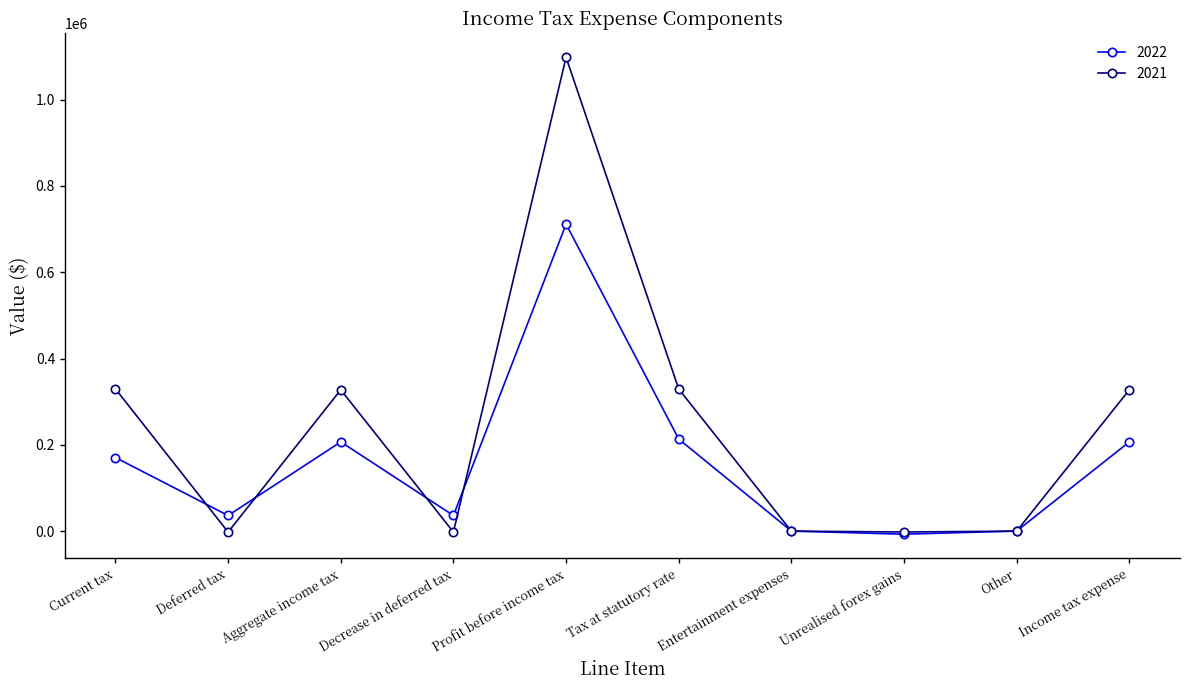

How many values in the 2022 series are below 170582?

5